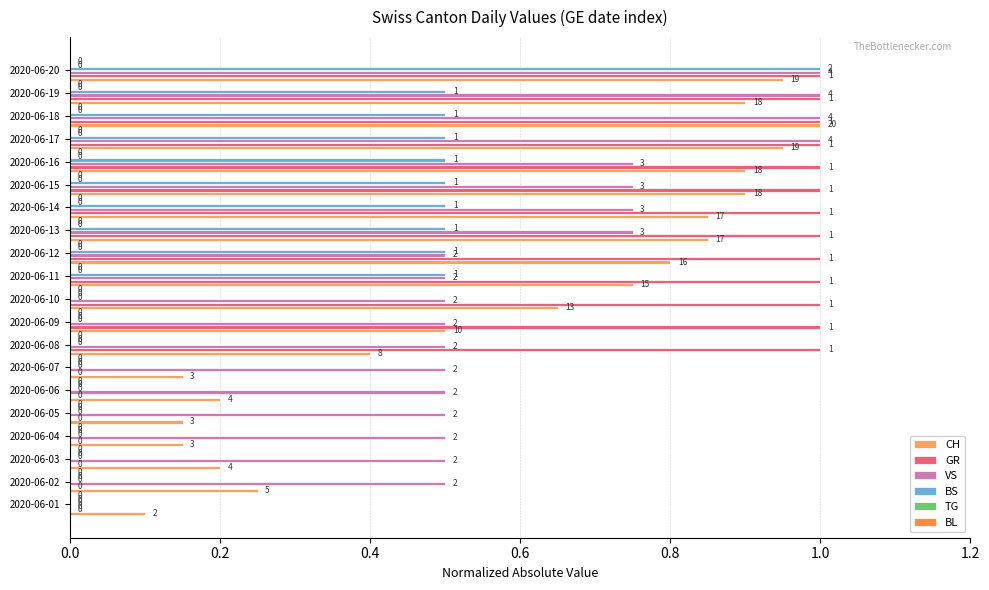

Count the VS values in the range 0 to 1.

20